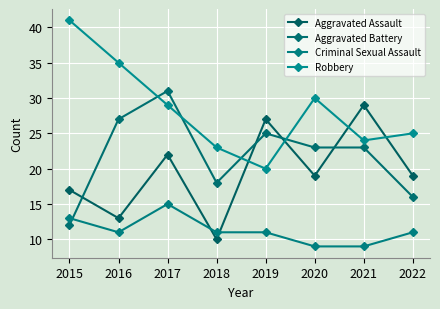

How many times do Aggravated Battery and Criminal Sexual Assault cross each other?

1